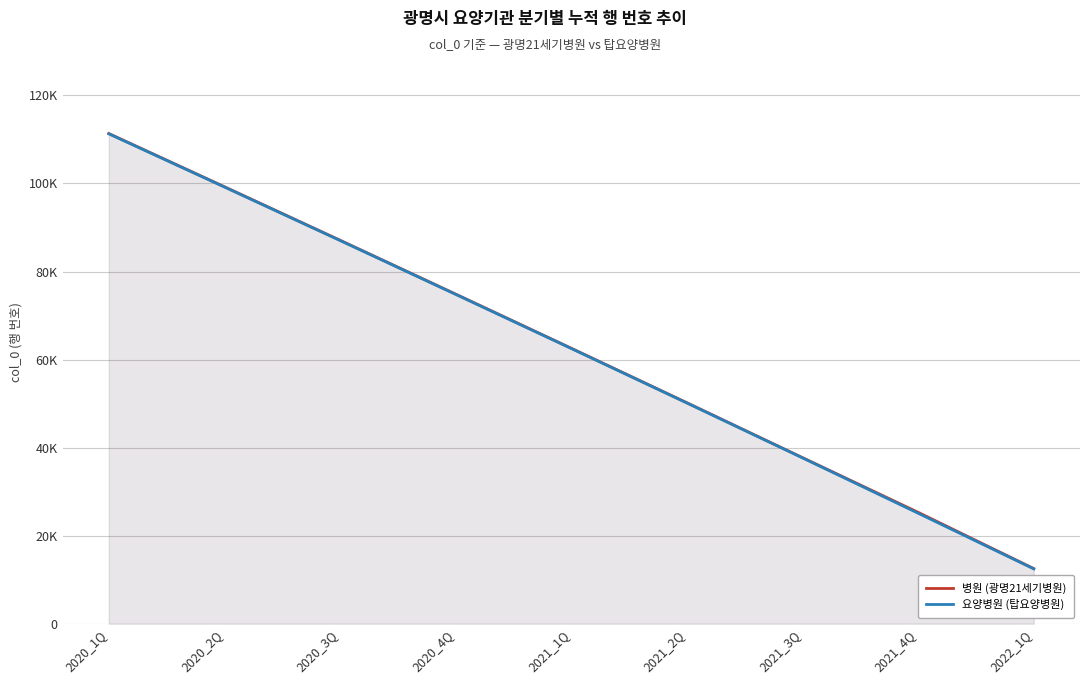

Which category has the lowest value across all series?

2022_1Q